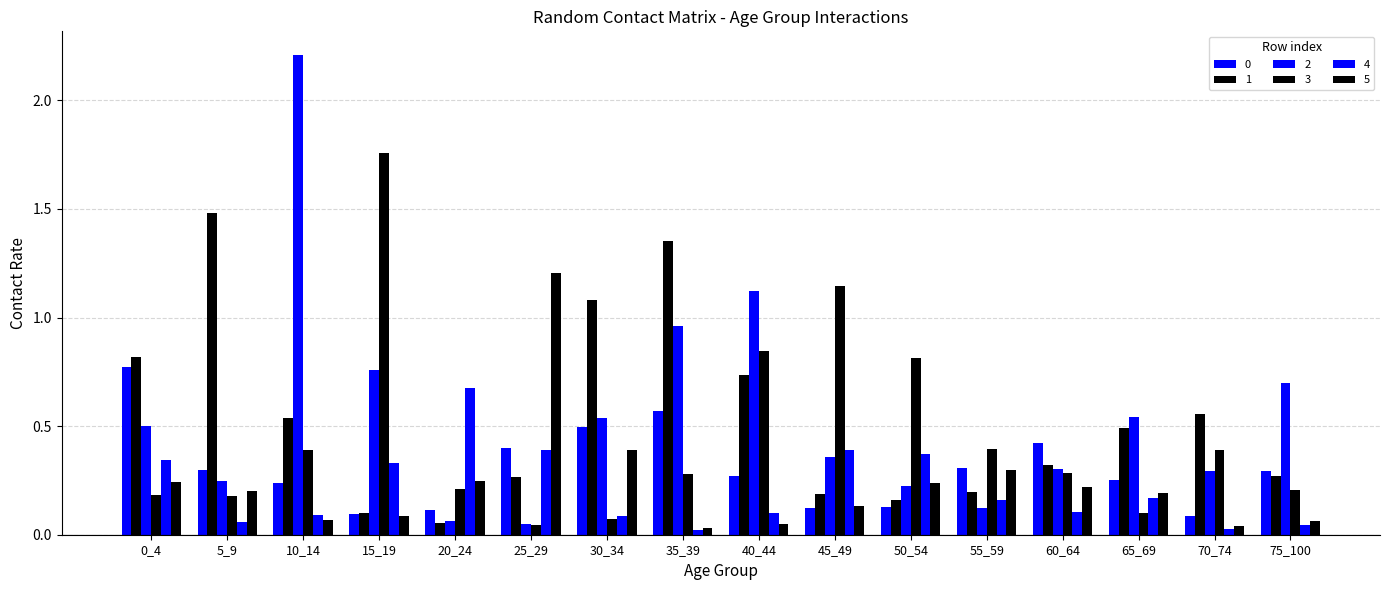

At which category does the chart reach its minimum across all series?

35_39